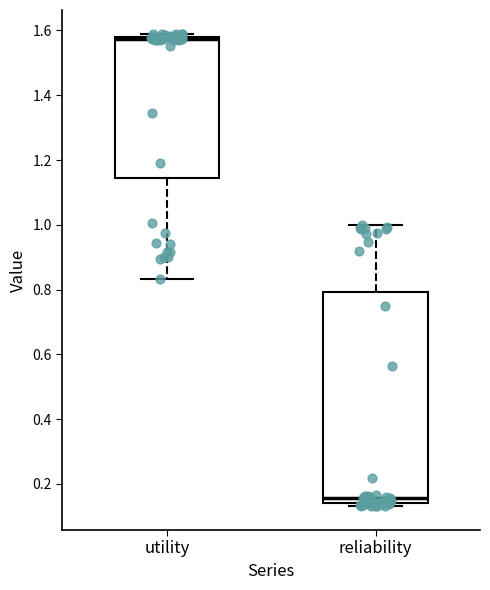

Which box is the tallest, from its lower edge to its upper edge?

reliability